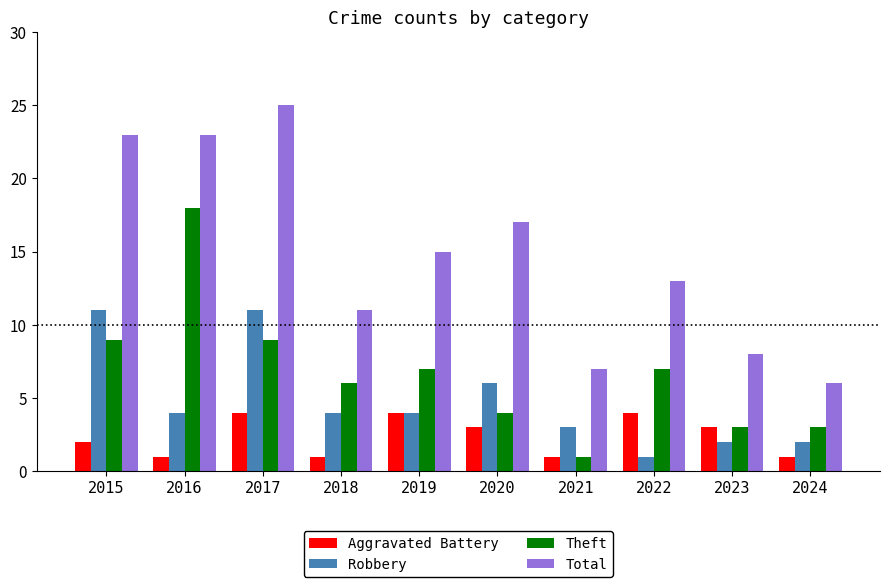

True or false: Aggravated Battery has a value of 1 at 2024.

True